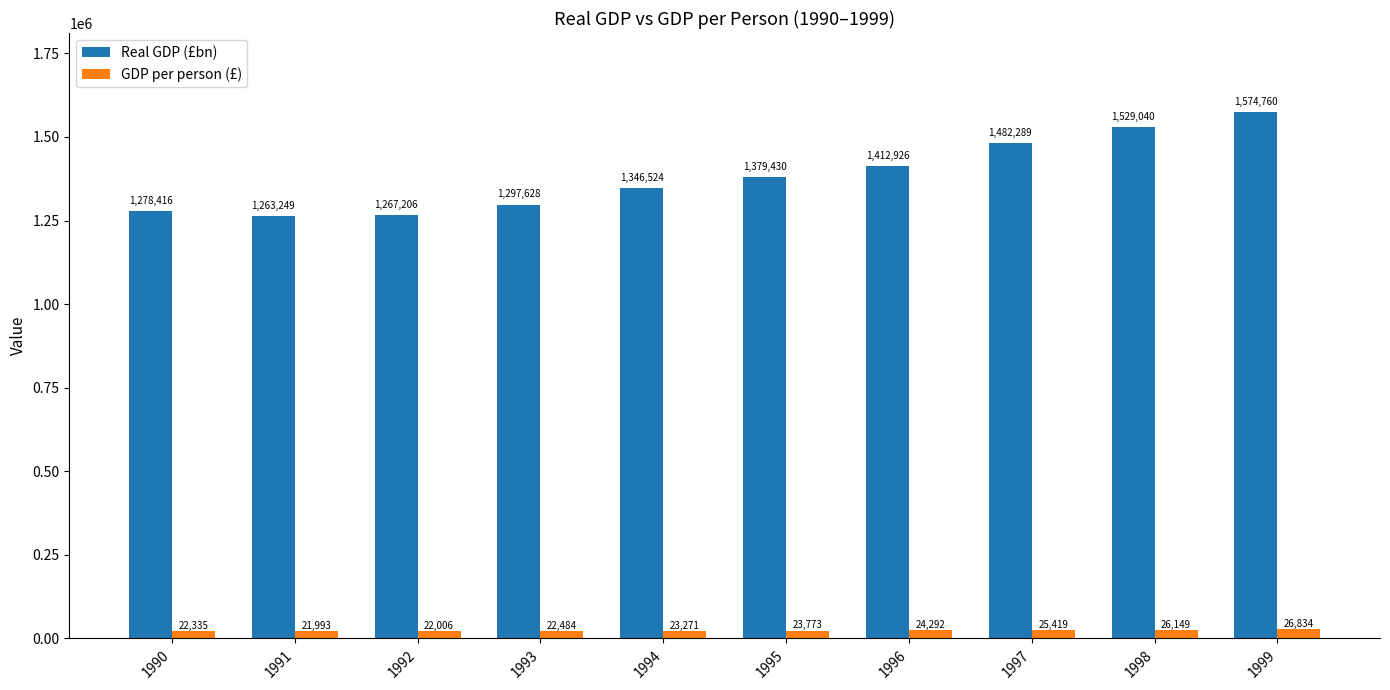

What is the highest value of the GDP per person (£) series?

26834.4